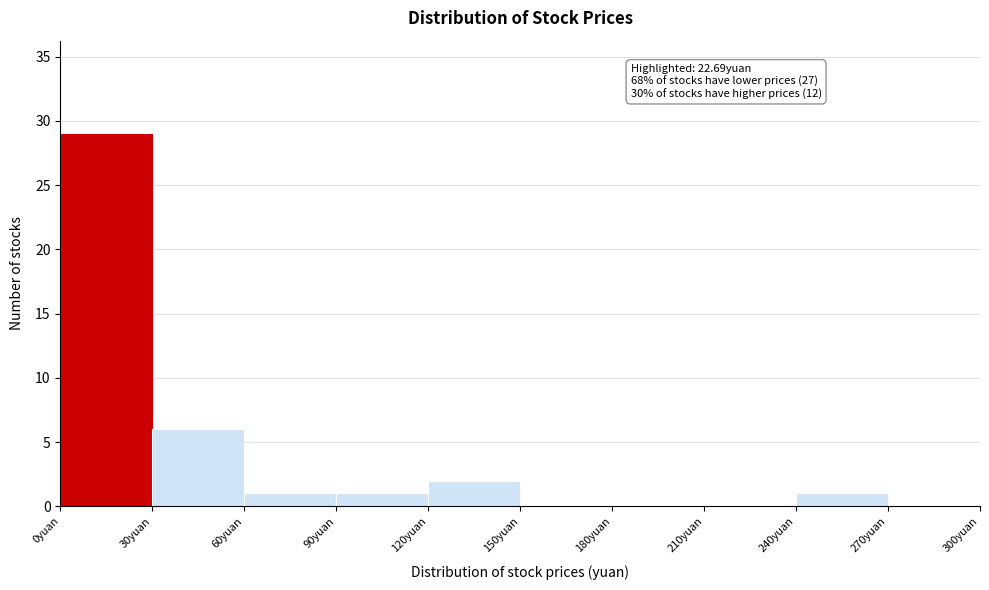

Which range on the x-axis has the tallest bar?

0 to 30